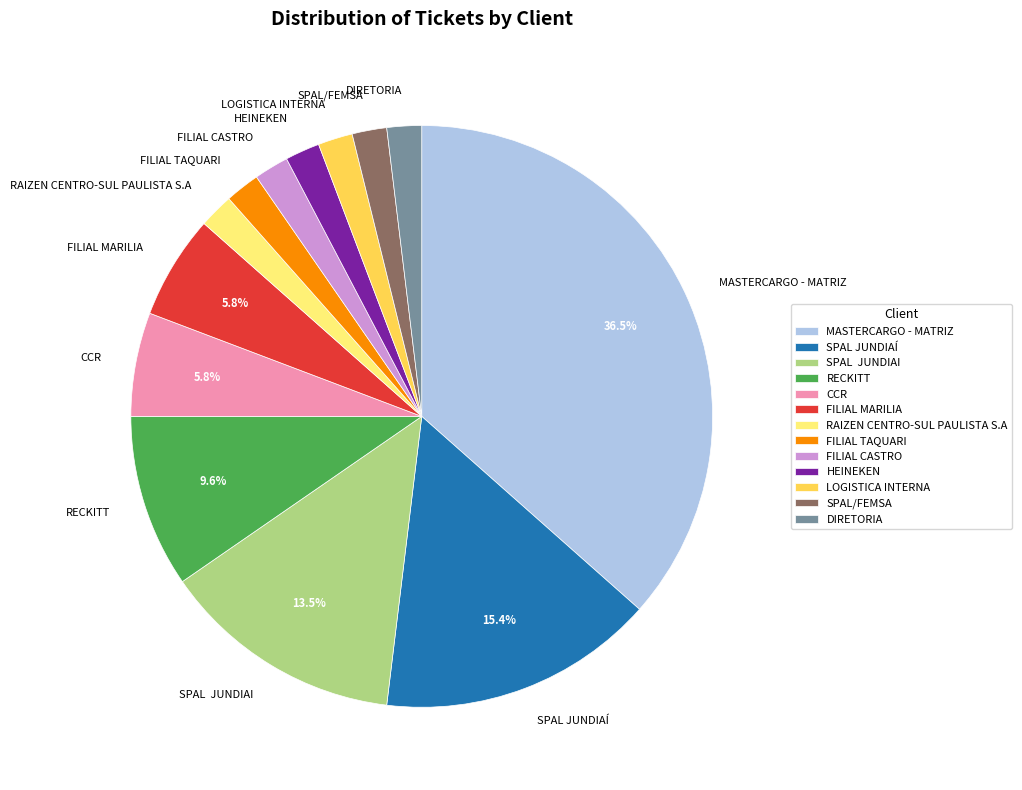

Is MASTERCARGO - MATRIZ the majority of the pie?

No